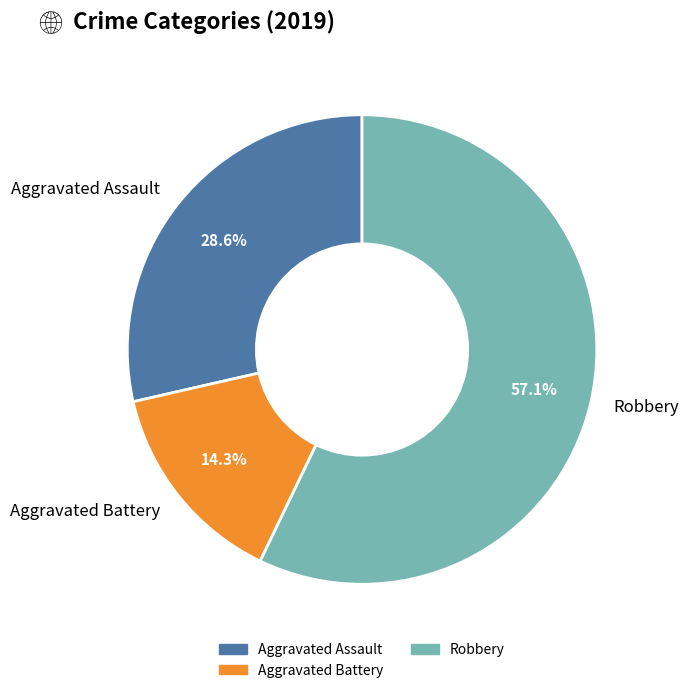

How many slices are in this pie chart?

3